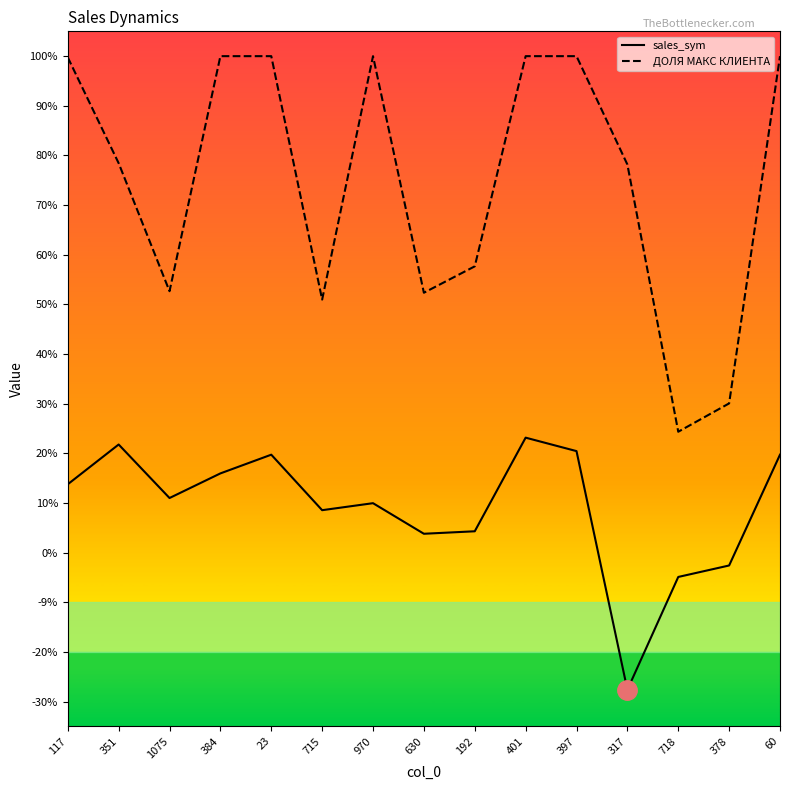

List the series in order of their peak value, lowest first.

sales_sym, ДОЛЯ МАКС КЛИЕНТА